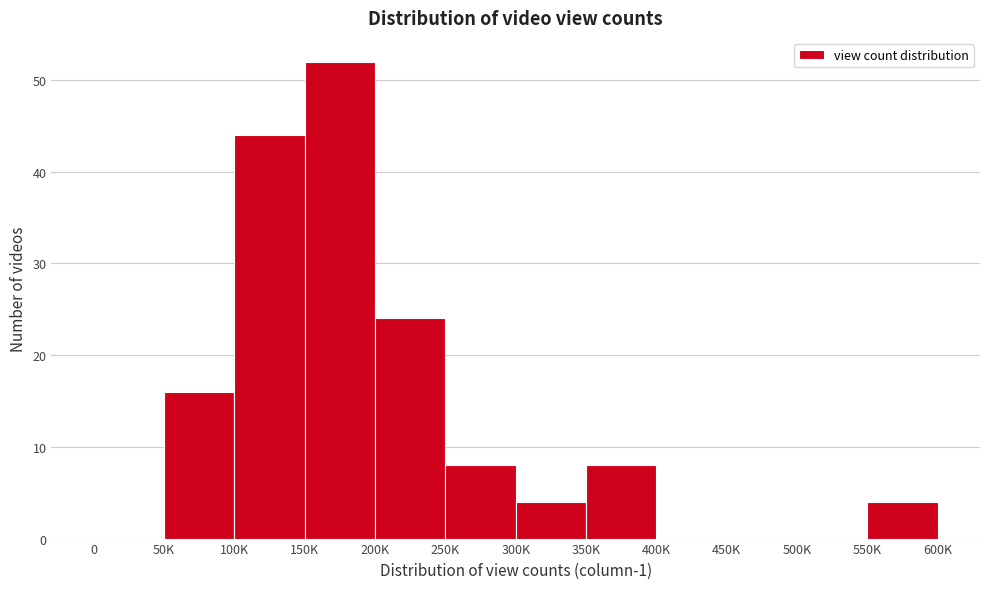

Reading left to right, extract all data points from this chart.

0=0	50K=16	100K=44	150K=52	200K=24	250K=8	300K=4	350K=8	400K=0	450K=0	500K=0	550K=4